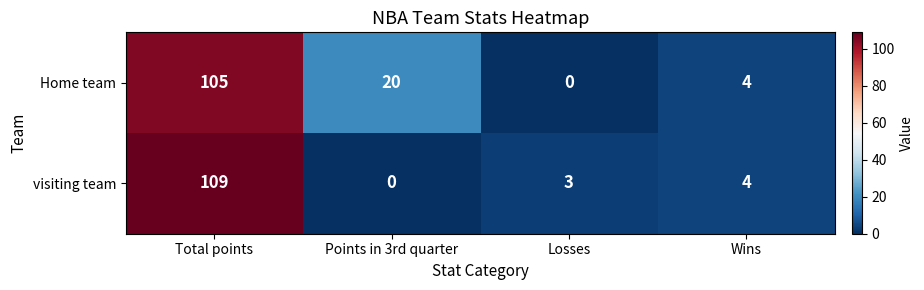

Reading right to left, list all the values displayed in this chart.

Home team: Wins=4	Losses=0	Points in 3rd quarter=20	Total points=105
visiting team: Wins=4	Losses=3	Points in 3rd quarter=0	Total points=109